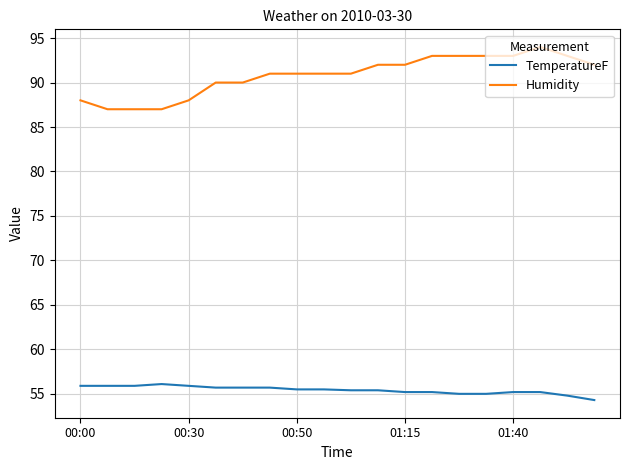

How many Humidity values are between 90 and 93?

14